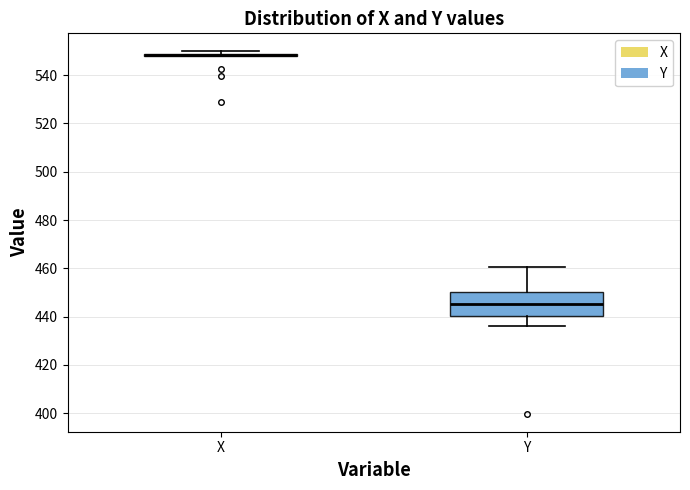

Which box is the tallest, from its lower edge to its upper edge?

Y